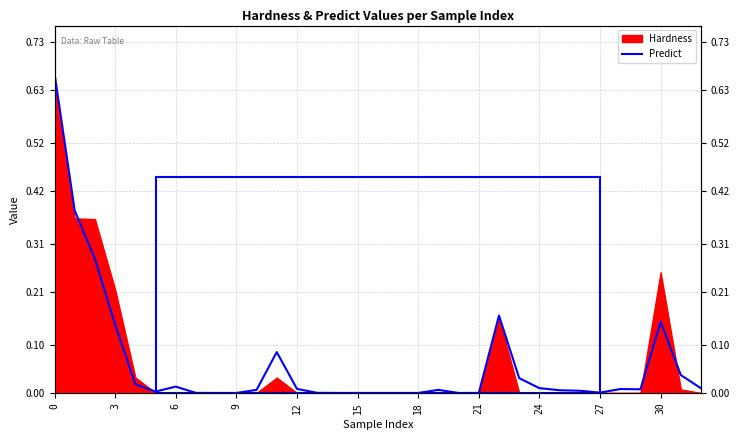

How many interior local valleys (lower than both neighbors) does the data have?

4